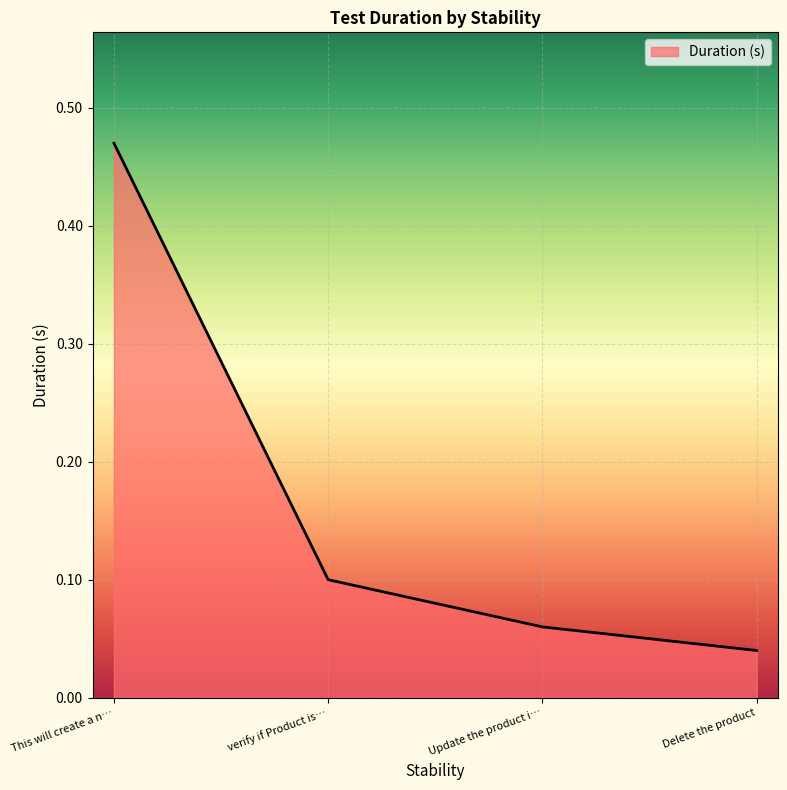

What is the change in value from This will create a n… to Delete the product?

-0.4